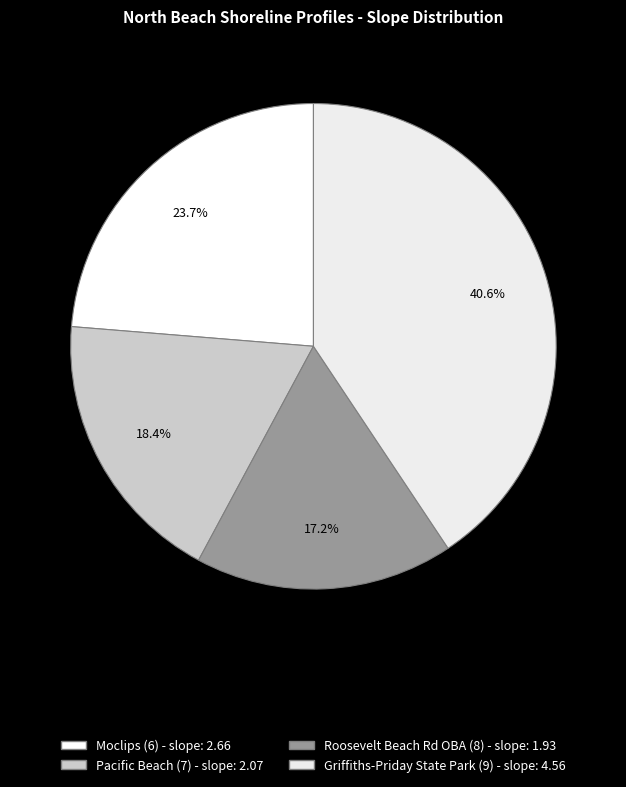

What is the smallest slice in the pie chart?

Roosevelt Beach Rd OBA (8)